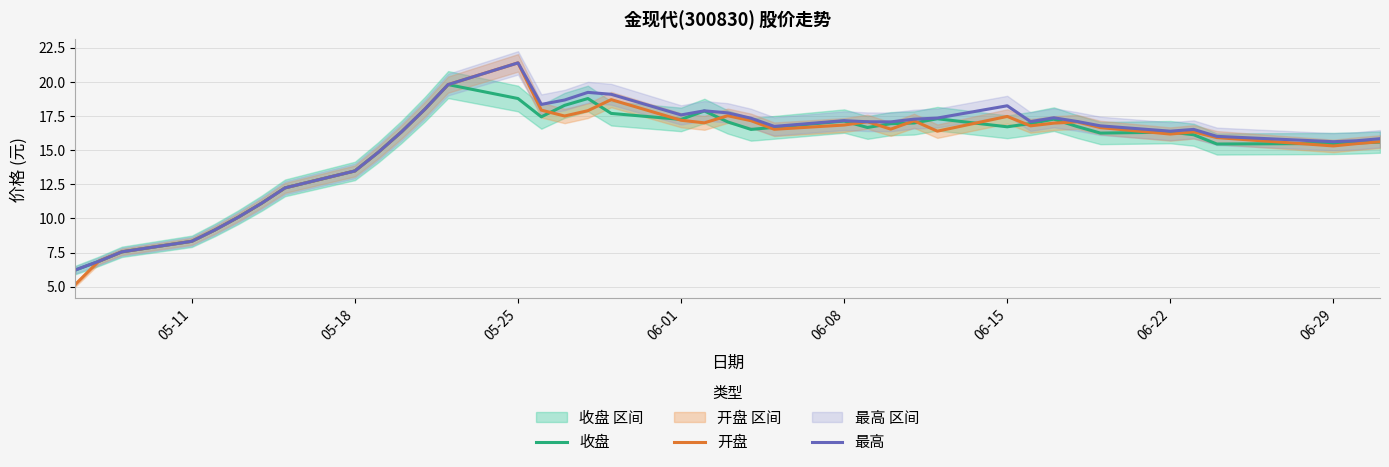

The 开盘 series shows 17.5 at 06-15. True or false?

True